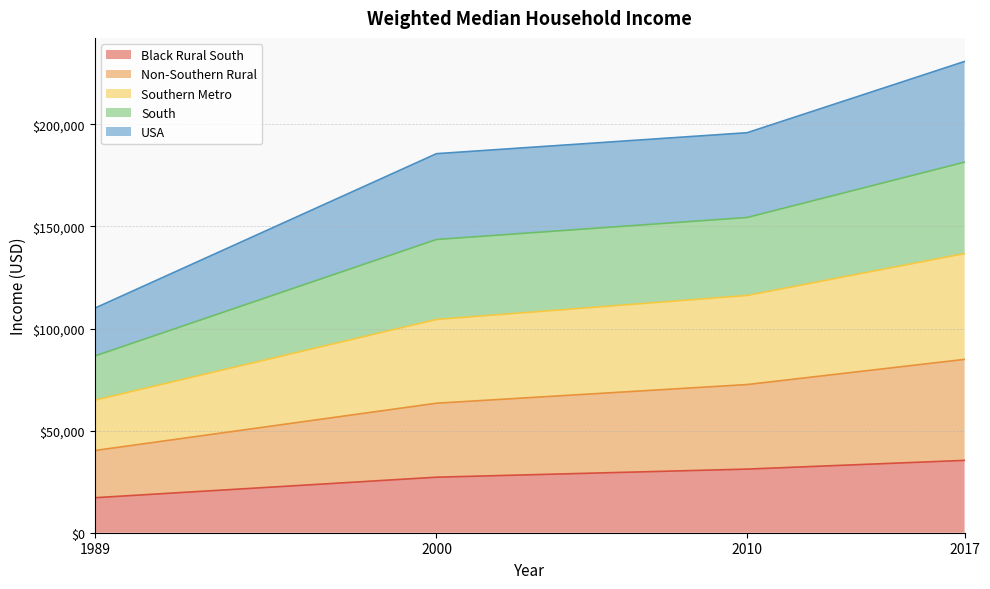

The value of Black Rural South at 2010 is 12288.0. True or false?

False